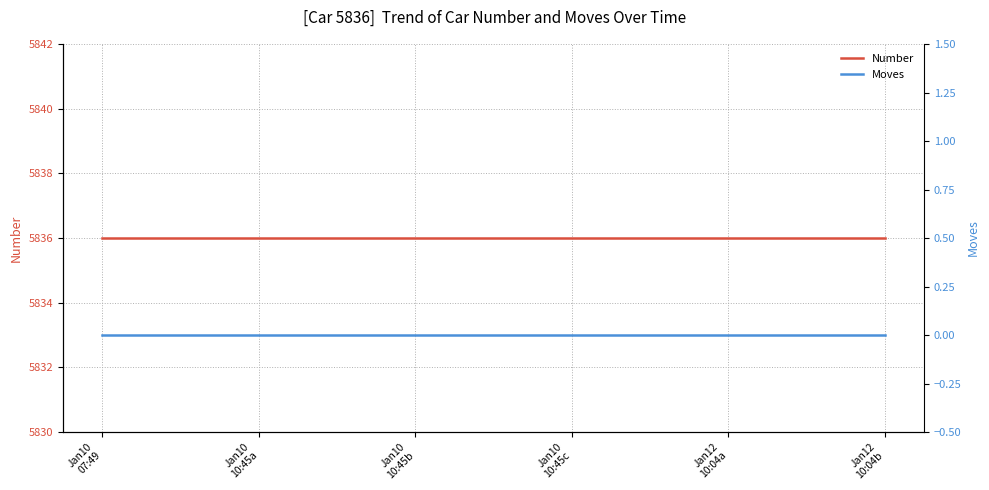

Reading left to right, what are all the values shown in this chart?

Number: 5836	5836	5836	5836	5836	5836
Moves: 0	0	0	0	0	0